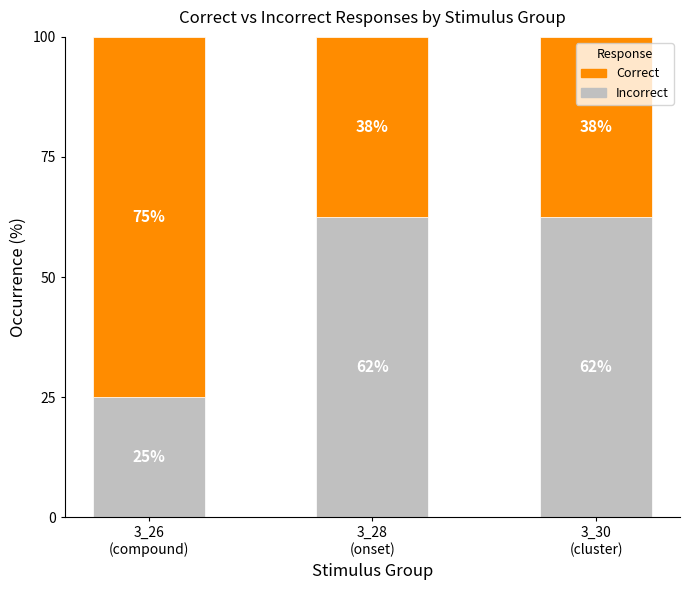

What are all the series names shown in the legend?

Correct, Incorrect